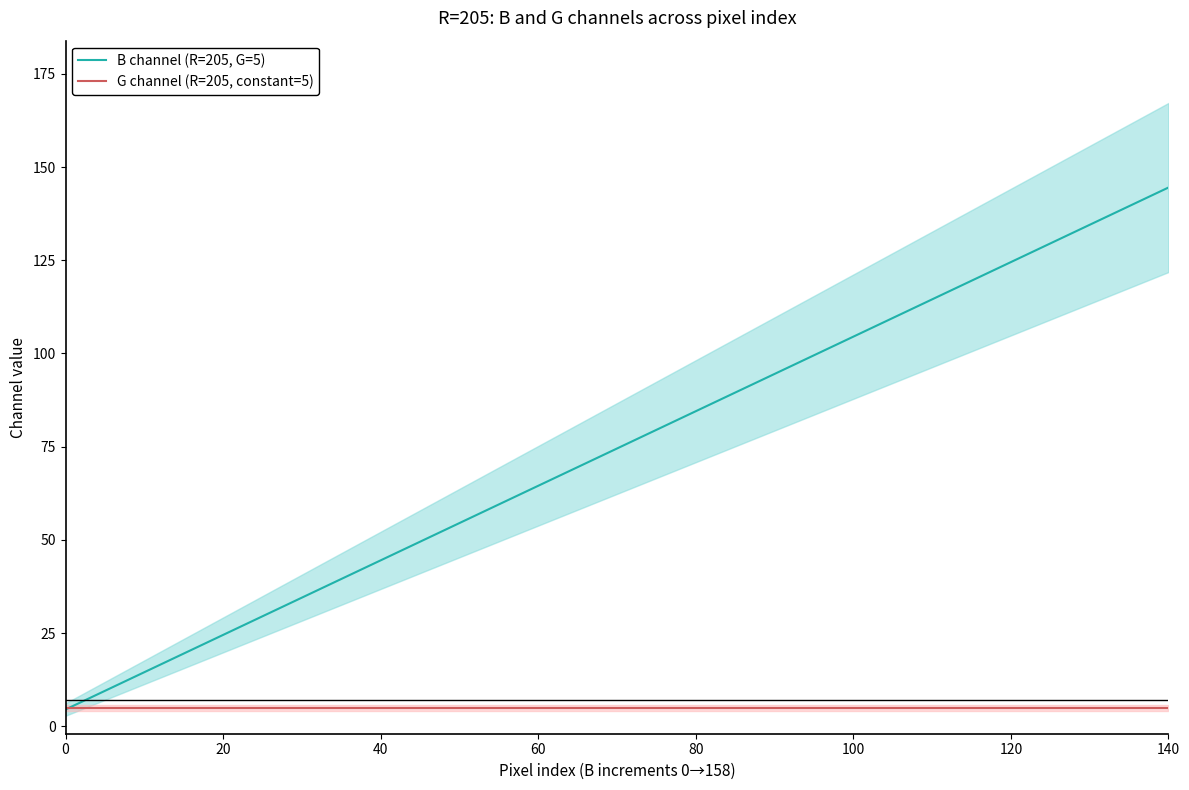

Is the value of G channel (R=205, constant=5) at 0 greater than the value of B channel (R=205, G=5) at 100?

No